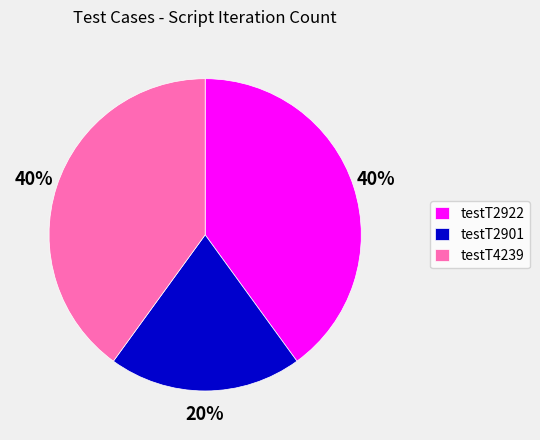

True or false: testT4239 accounts for 40% of the total.

True